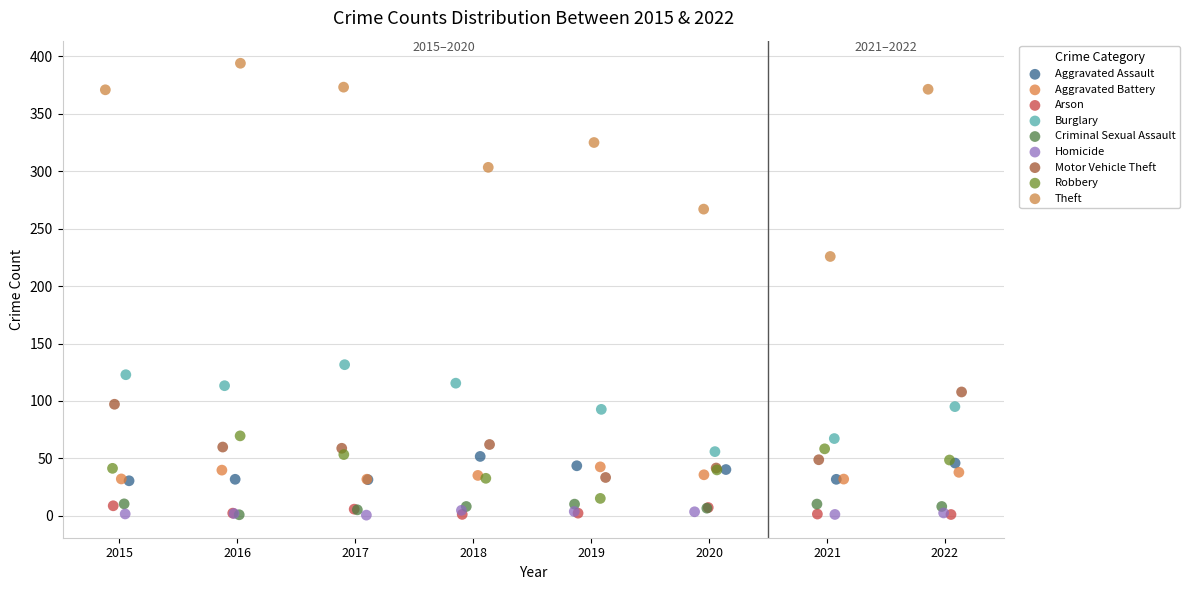

Which series reaches the maximum Y coordinate?

Theft